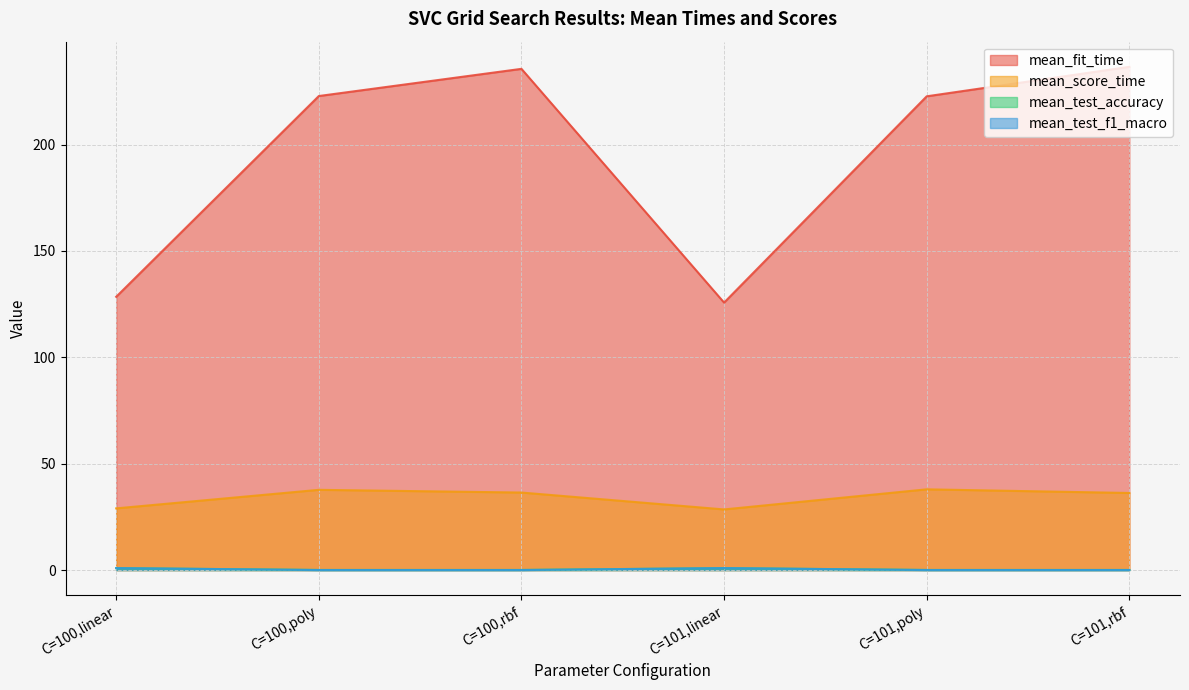

What is the label of the 5th point from the left?

C=101,poly